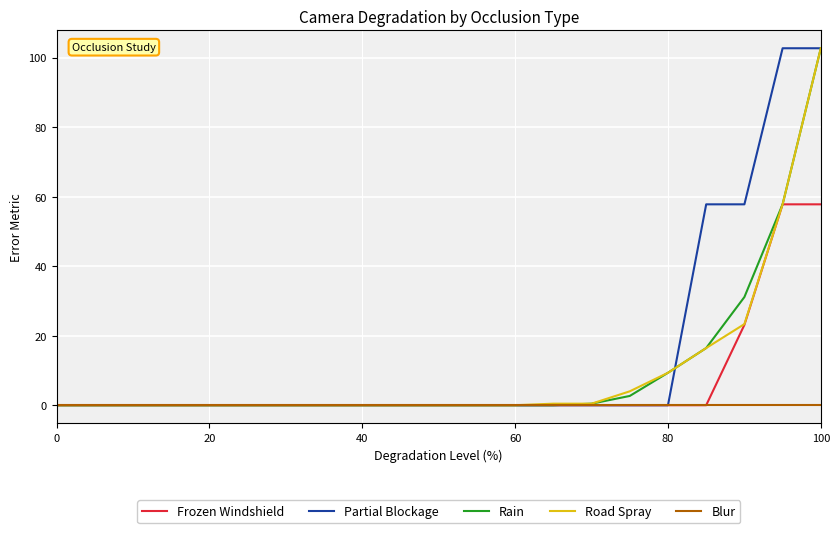

What is the maximum value for Rain?

102.7